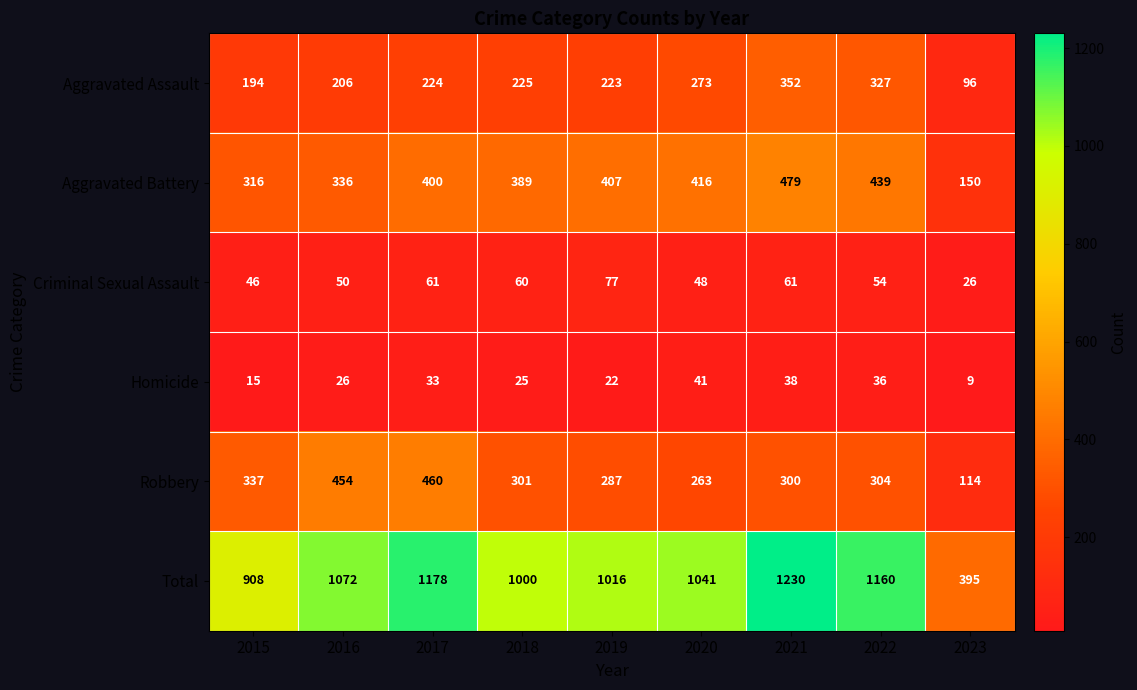

At which label is Homicide closest to 25?

2018